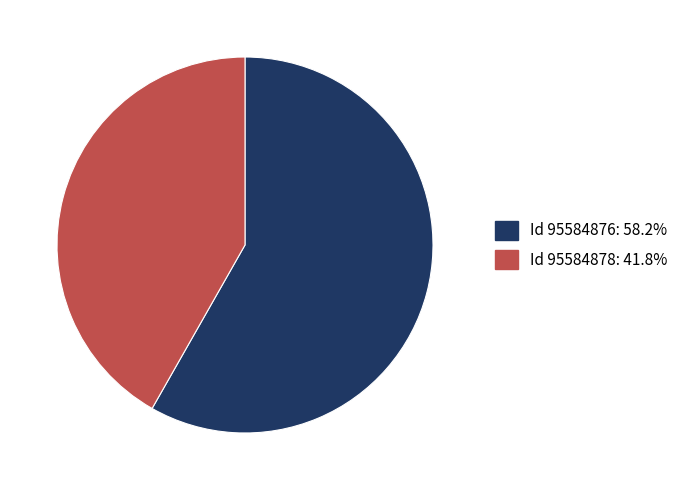

Combined, do Id 95584876: 58.2% and Id 95584878: 41.8% account for over 50%?

Yes